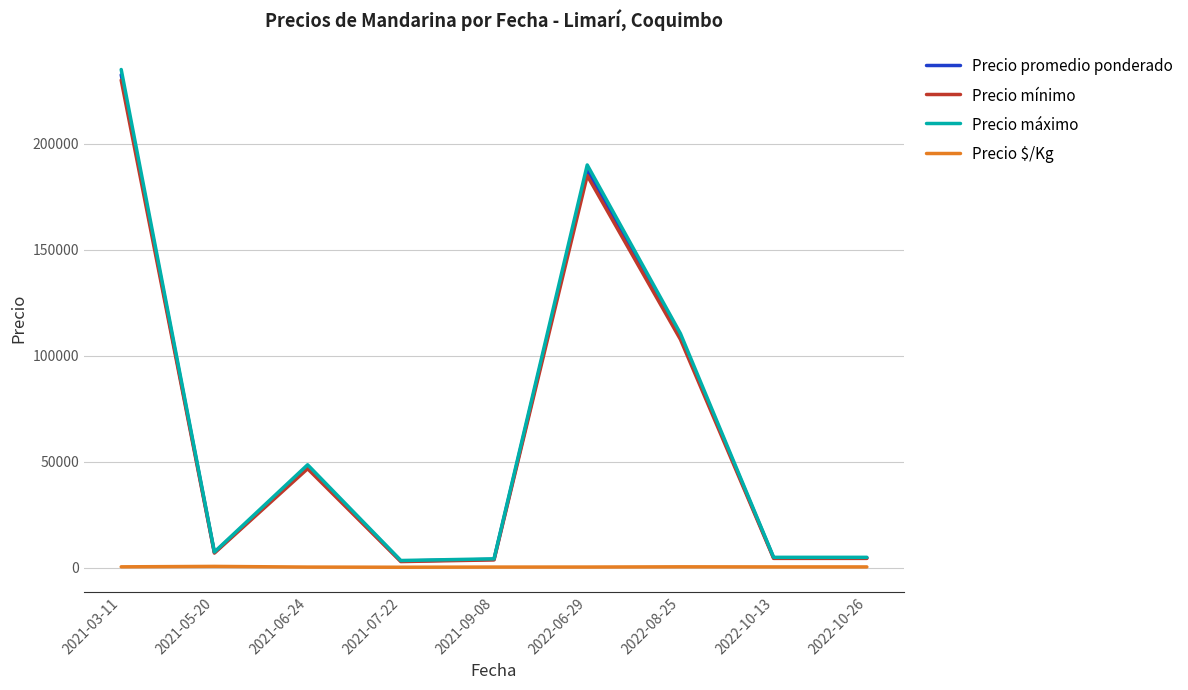

The value of Precio mínimo at 2021-05-20 is 7000.0. True or false?

True